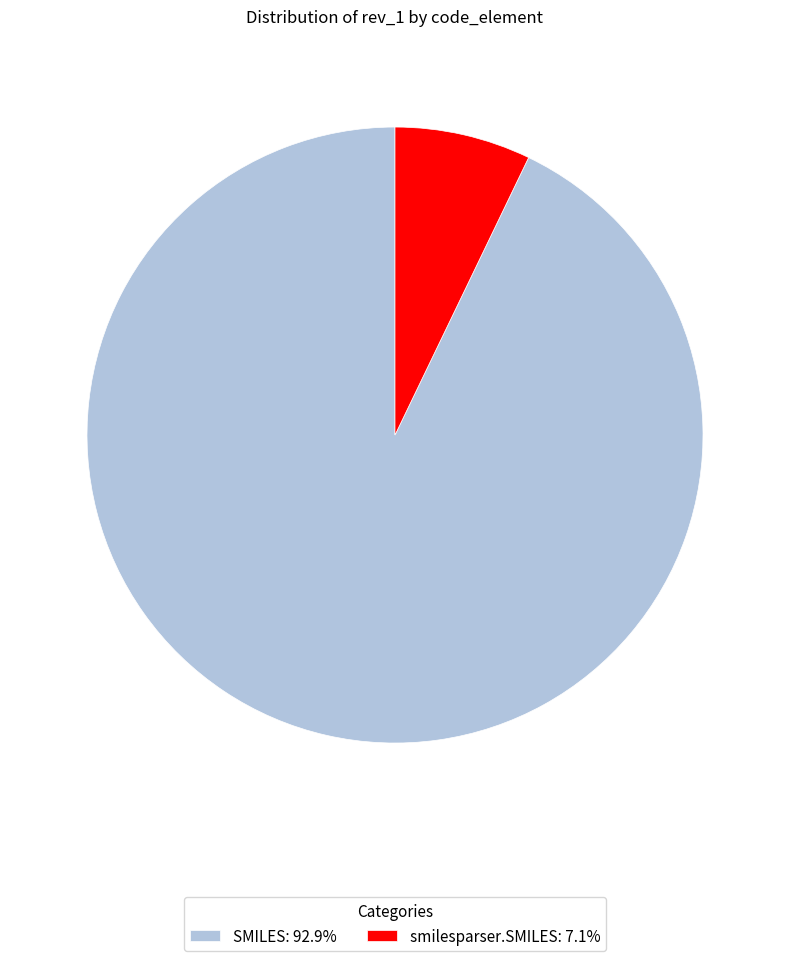

Rank the categories by value from lowest to highest.

smilesparser.SMILES, SMILES